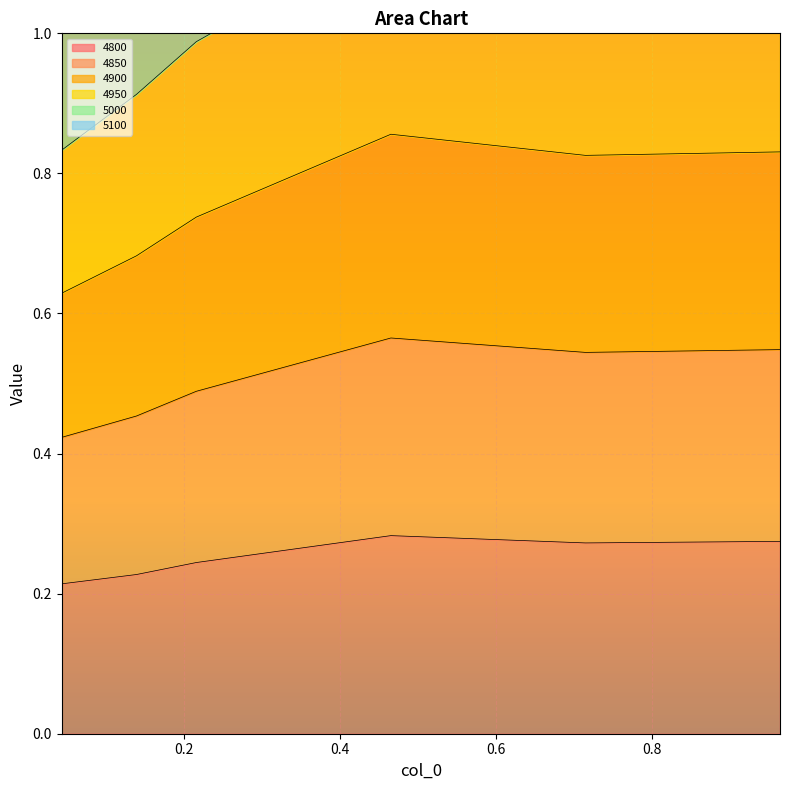

What is the difference between the highest and lowest values at 0.9643835616438357?

1.4